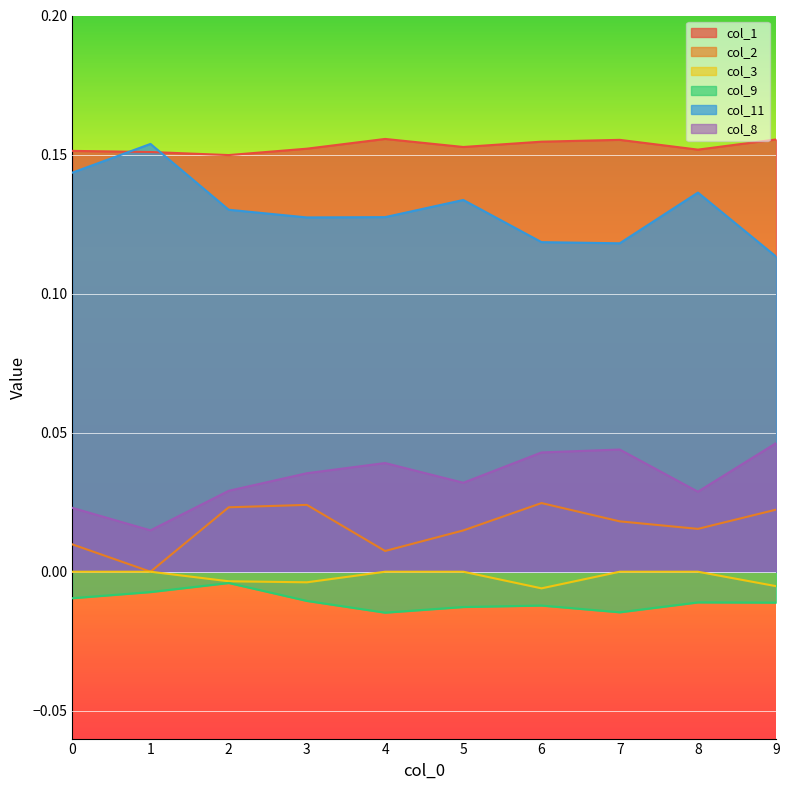

List the labels in order of col_2 value, largest first.

6, 3, 2, 9, 7, 8, 5, 0, 4, 1